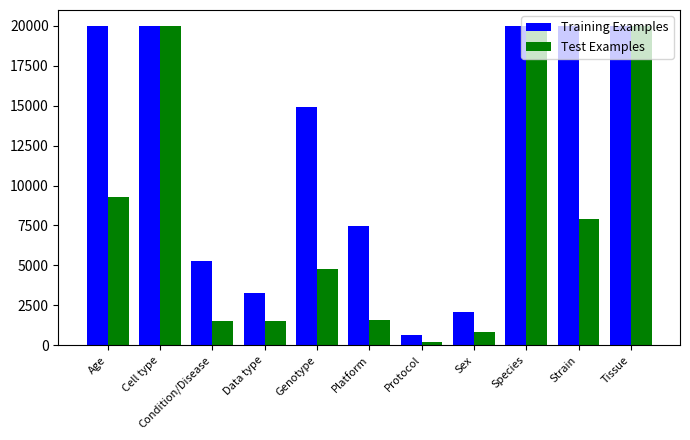

Where is Test Examples nearest to the value 10089?

Age